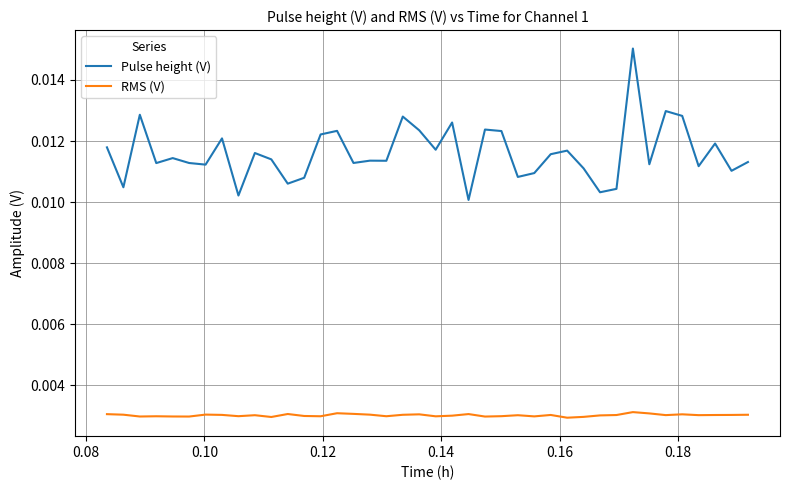

Which series has the largest range (max minus min)?

Pulse height (V)